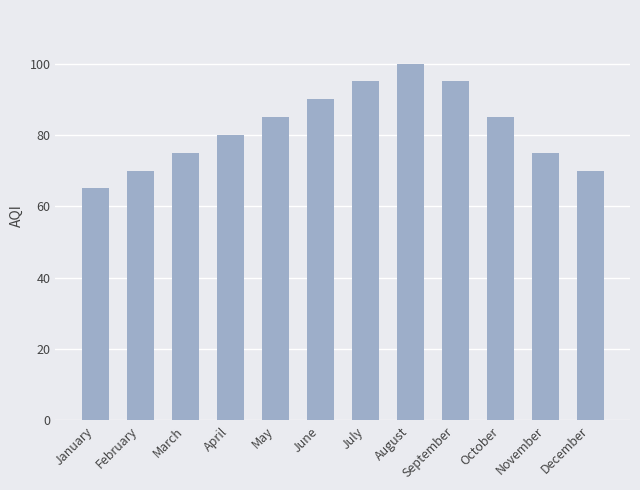

What is the value of the 10th bar from the left?

85